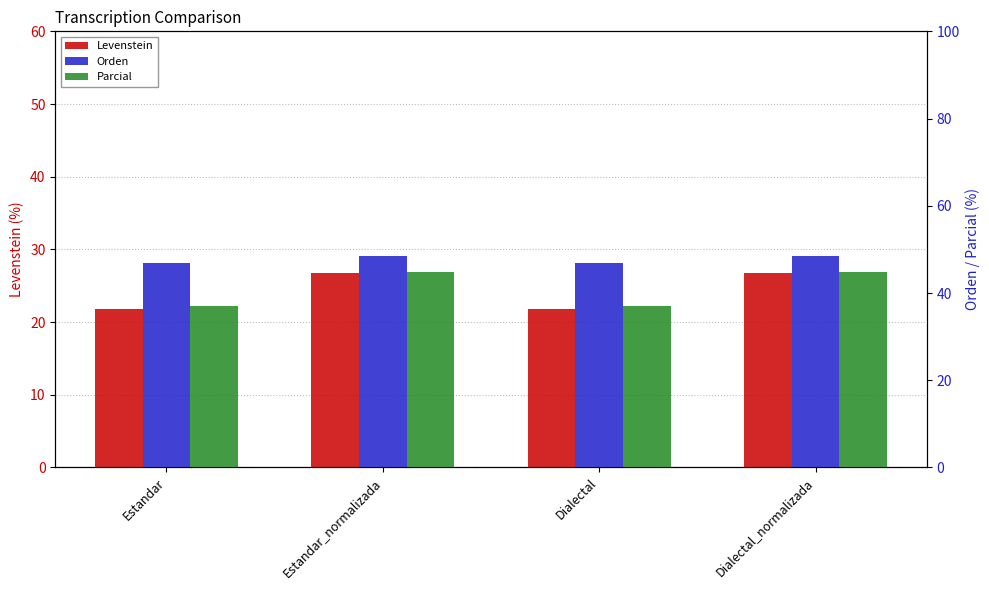

Which label corresponds to the largest value in the chart?

Estandar_normalizada